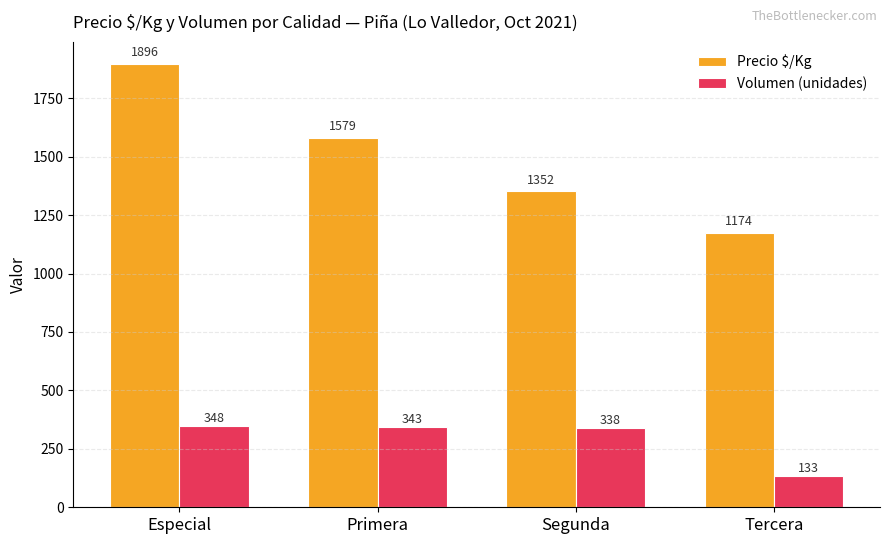

What is the difference between the highest and lowest values at Especial?

1548